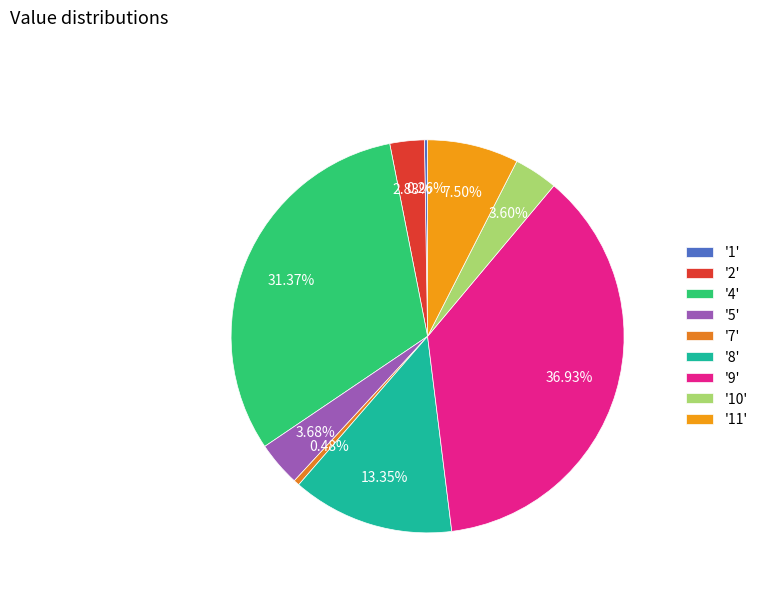

Rank the categories by value from highest to lowest.

9, 4, 8, 11, 5, 10, 2, 7, 1